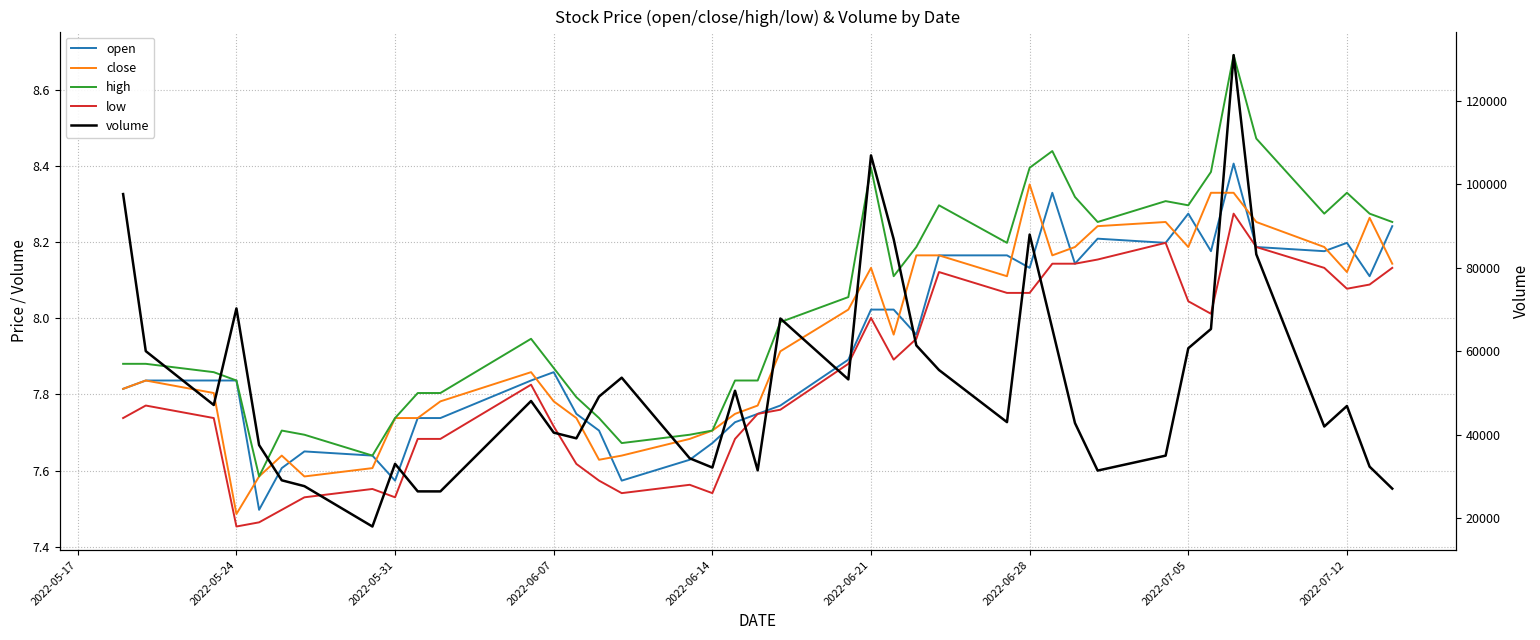

Which series has the largest range (max minus min)?

volume